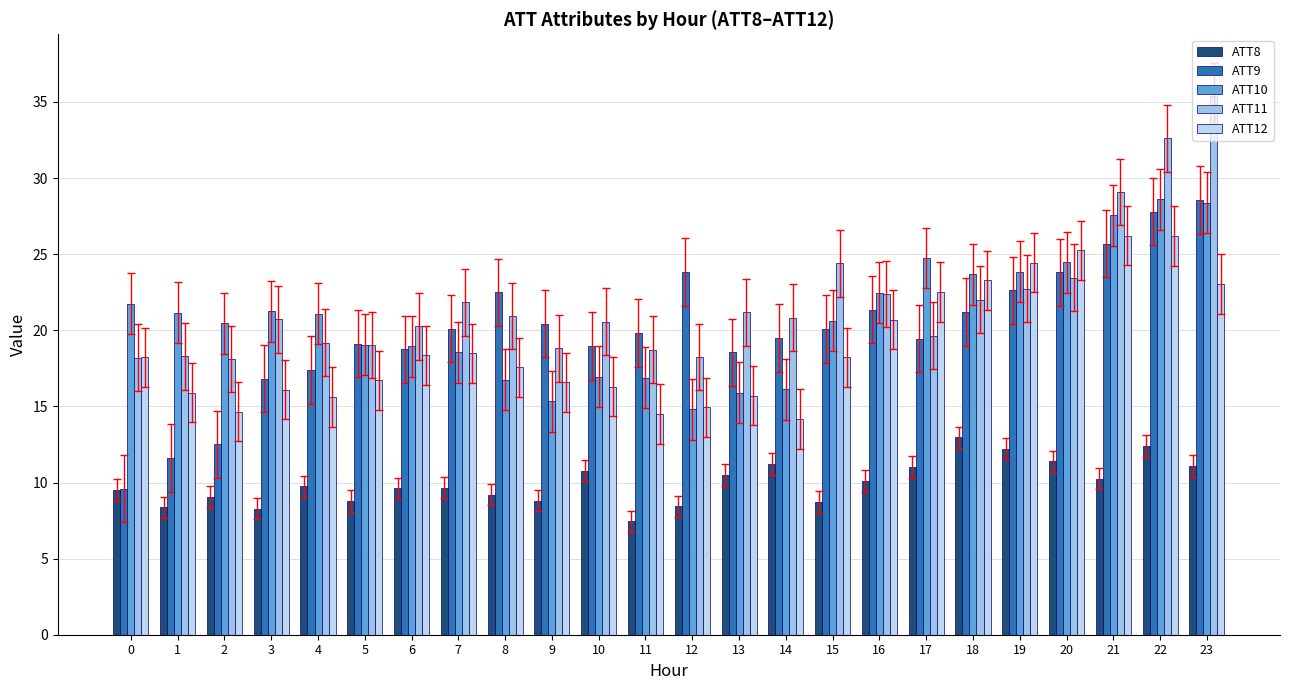

Which series has the widest spread of values?

ATT9